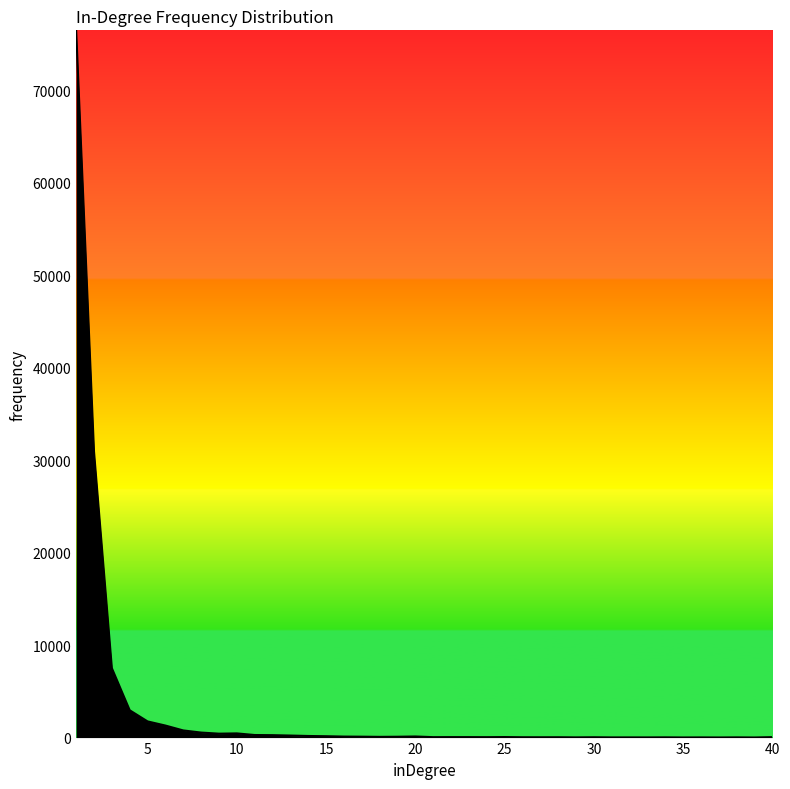

What is the difference between the maximum and minimum values?

76440